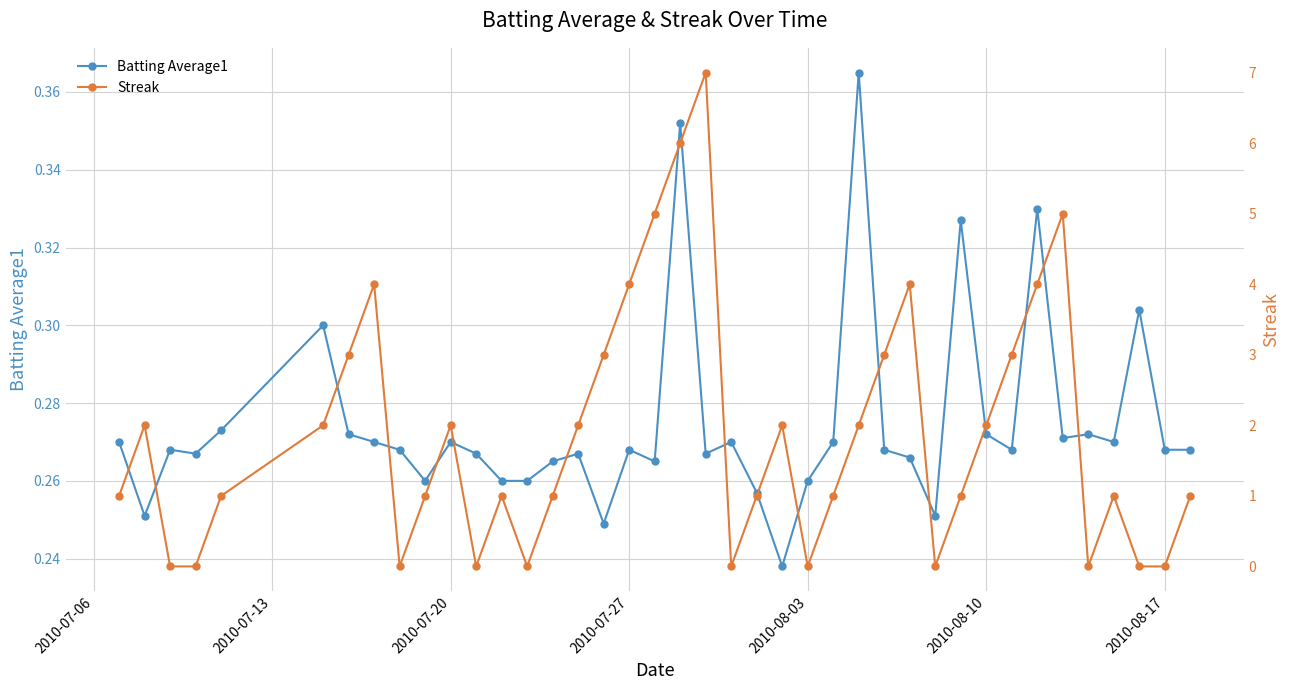

What is the sum of all Streak values?

75.0